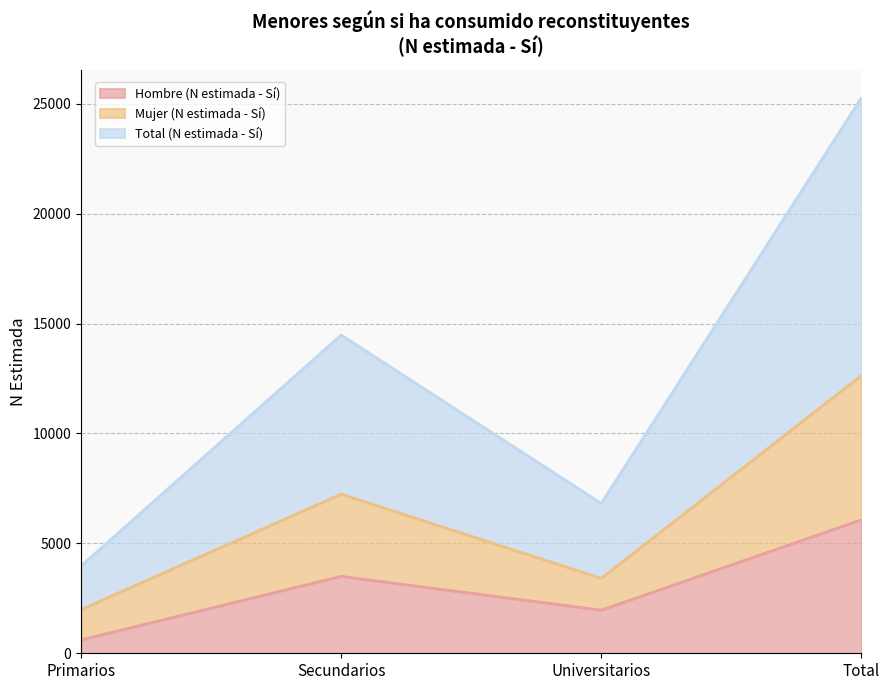

Rank the series at Total from highest to lowest value.

Total (N estimada - Sí), Mujer (N estimada - Sí), Hombre (N estimada - Sí)